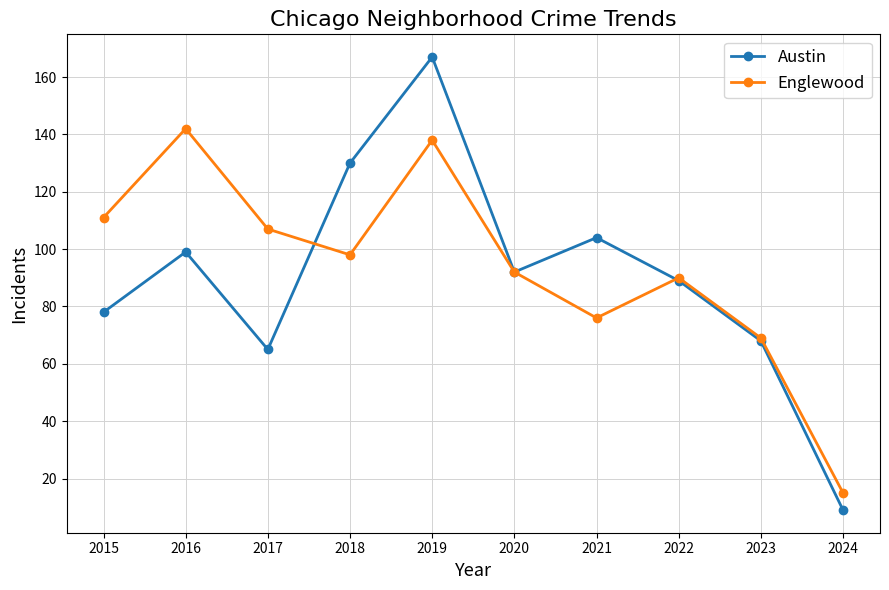

What is the value of the Englewood point at the 10th from the left?

15